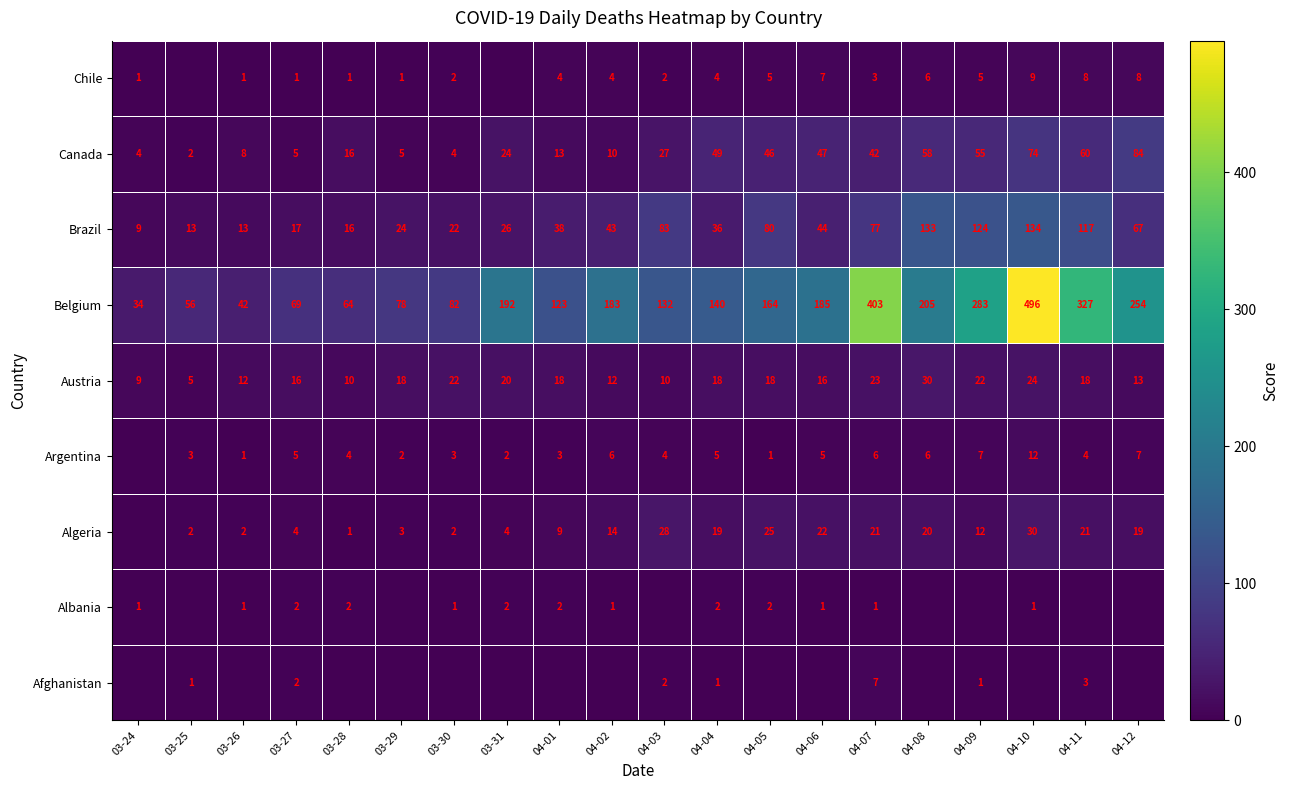

What is the approximate value of Brazil at 03-28, to the nearest 10?

20